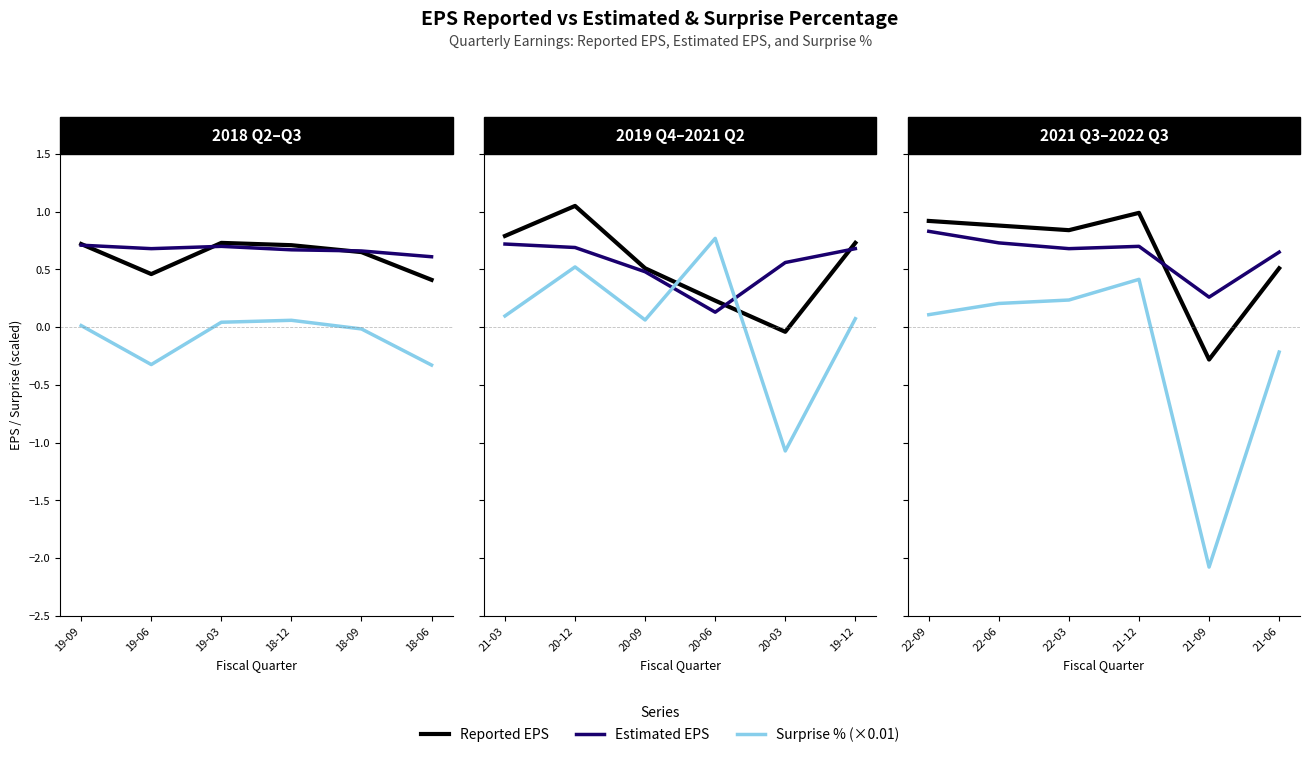

How many lines are shown in the chart?

3